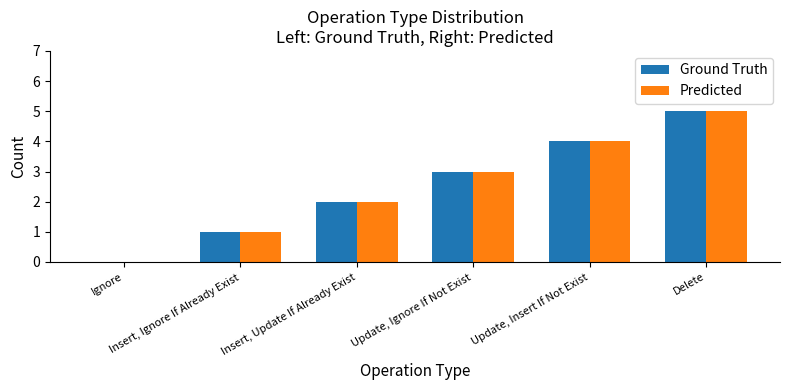

Where is Predicted nearest to the value 2?

Insert, Update If Already Exist